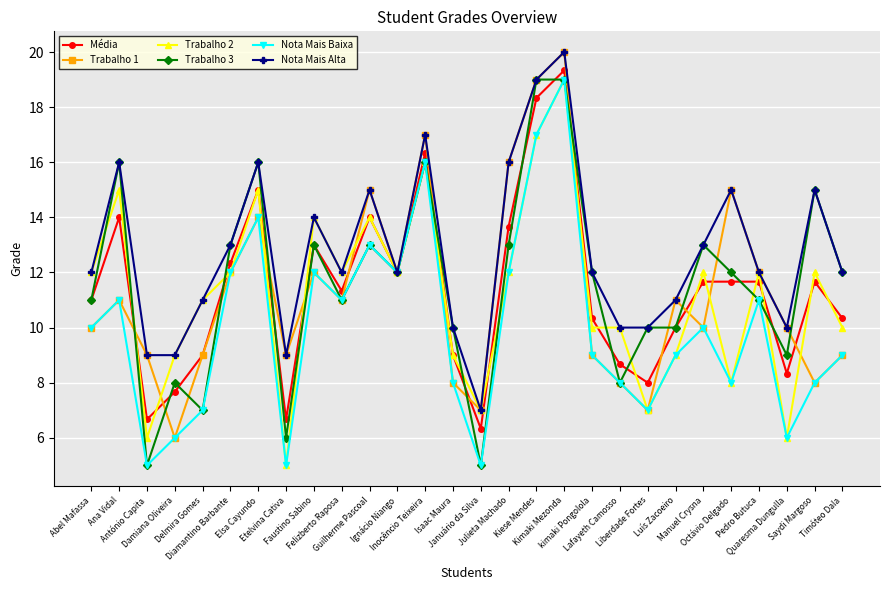

What is the label of the 26th point from the left?

Quaresma Dungulla